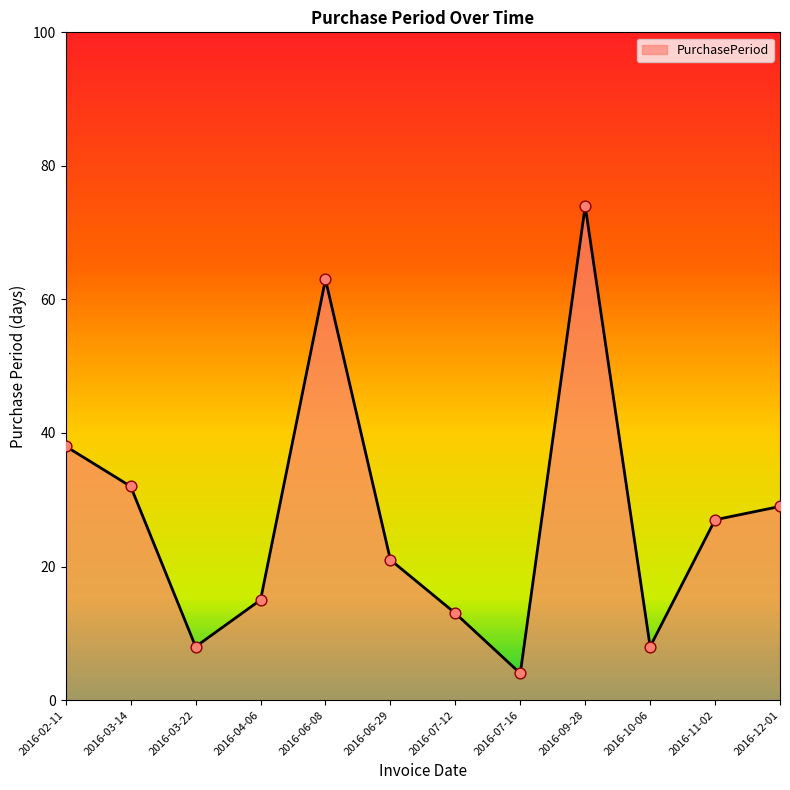

What is the ratio of the value at 2016-03-22 to the value at 2016-02-11?

0.2